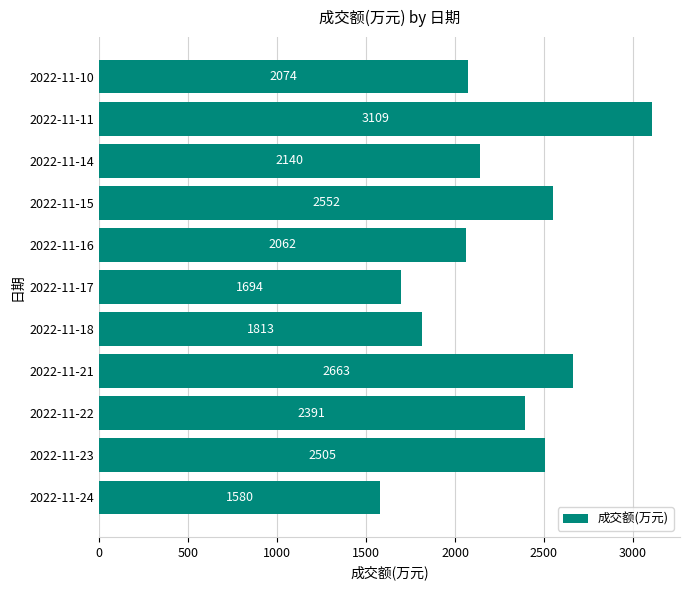

How many bars are there in total?

11